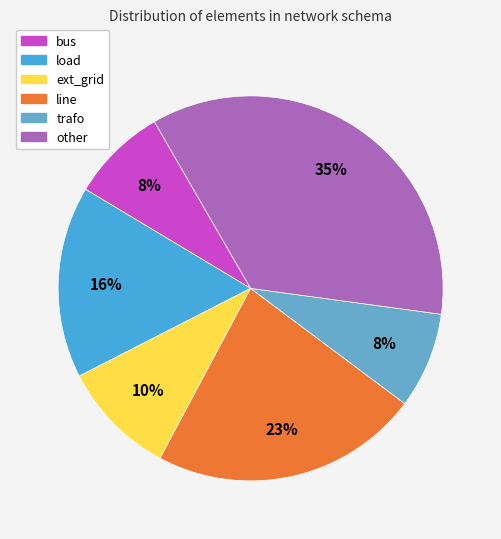

To the nearest percent, what is the difference between the line and bus slice percentages?

15%